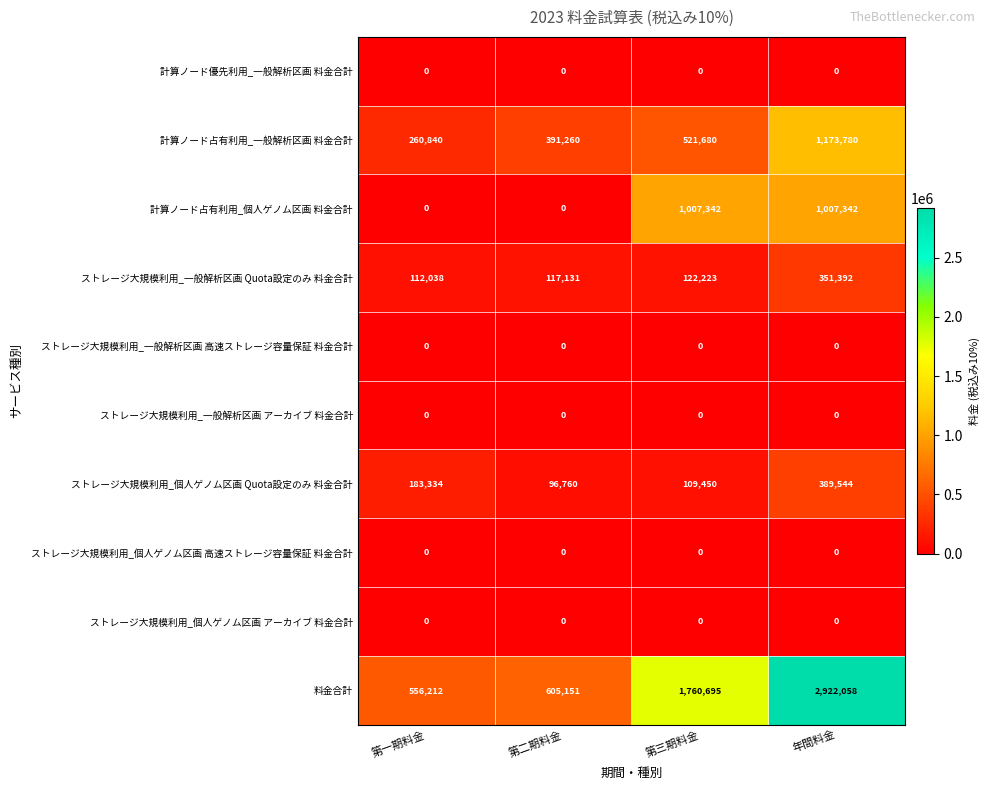

At which label is ストレージ大規模利用_一般解析区画 Quota設定のみ 料金合計 closest to 231715?

第三期料金